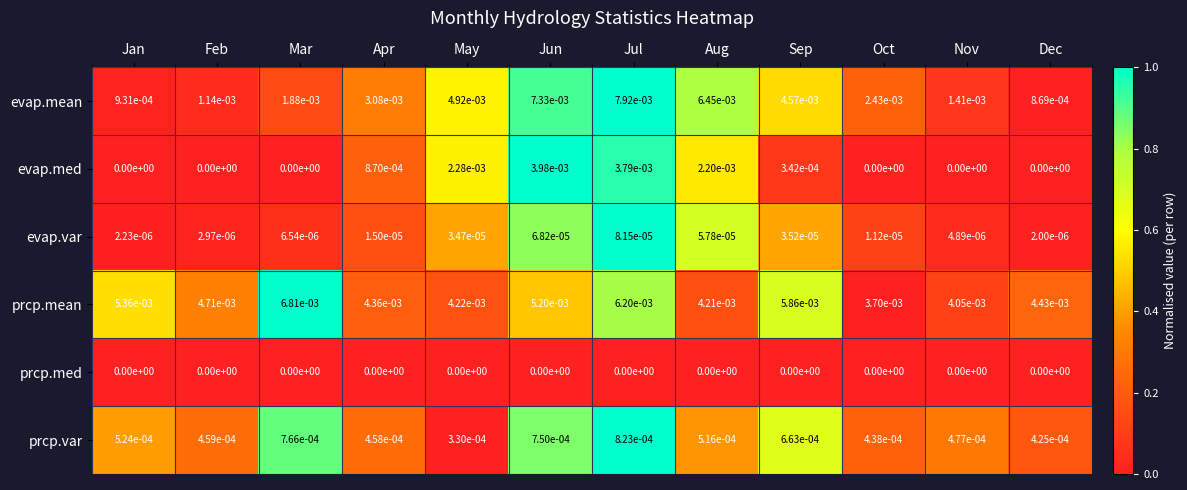

Which label corresponds to the largest value in the chart?

Jul